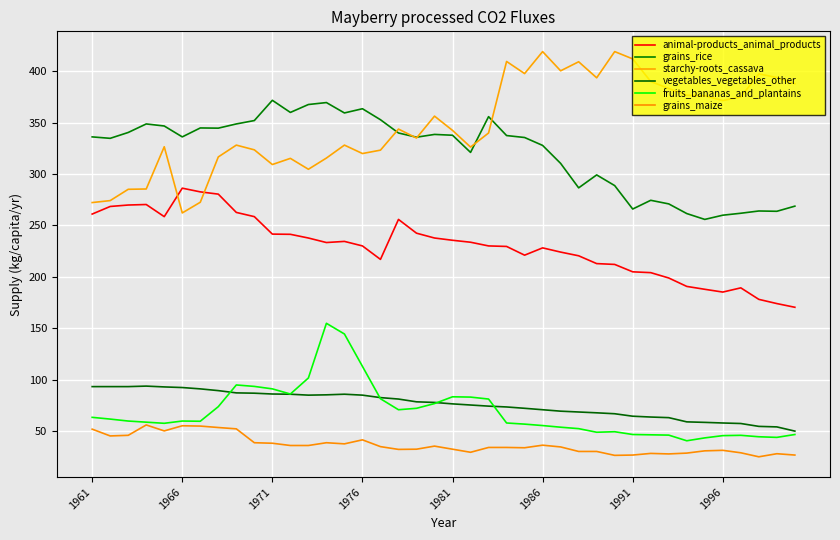

Which series has the largest total across all categories?

starchy-roots_cassava